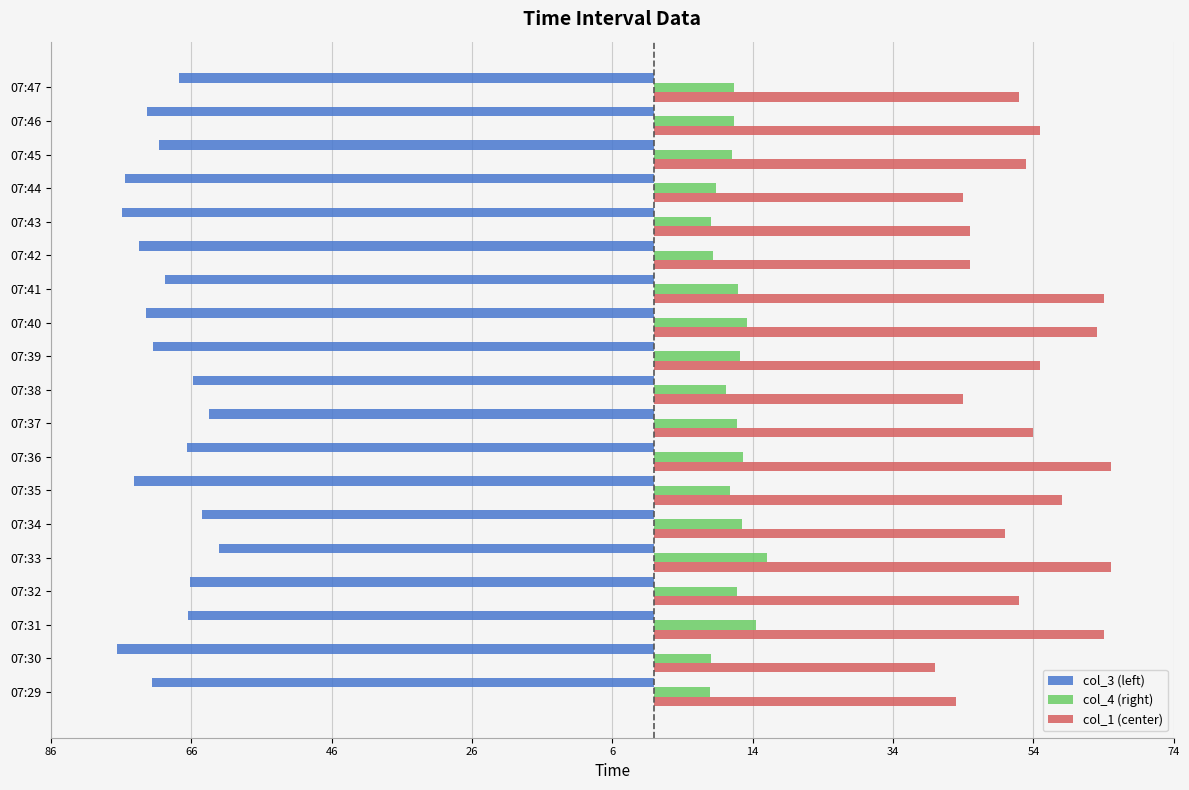

What are all the series names shown in the legend?

col_3 (left), col_4 (right), col_1 (center)